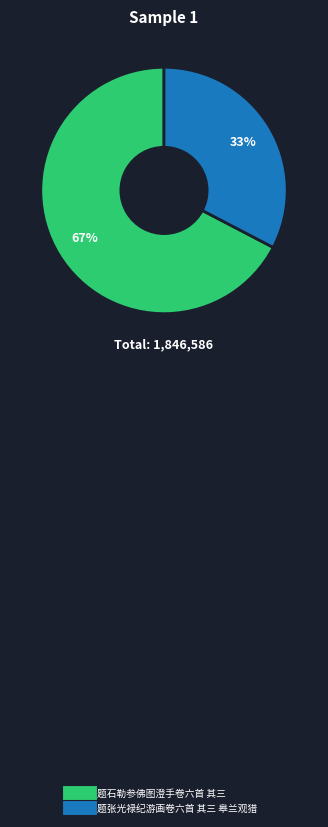

Does any single category account for the majority?

Yes